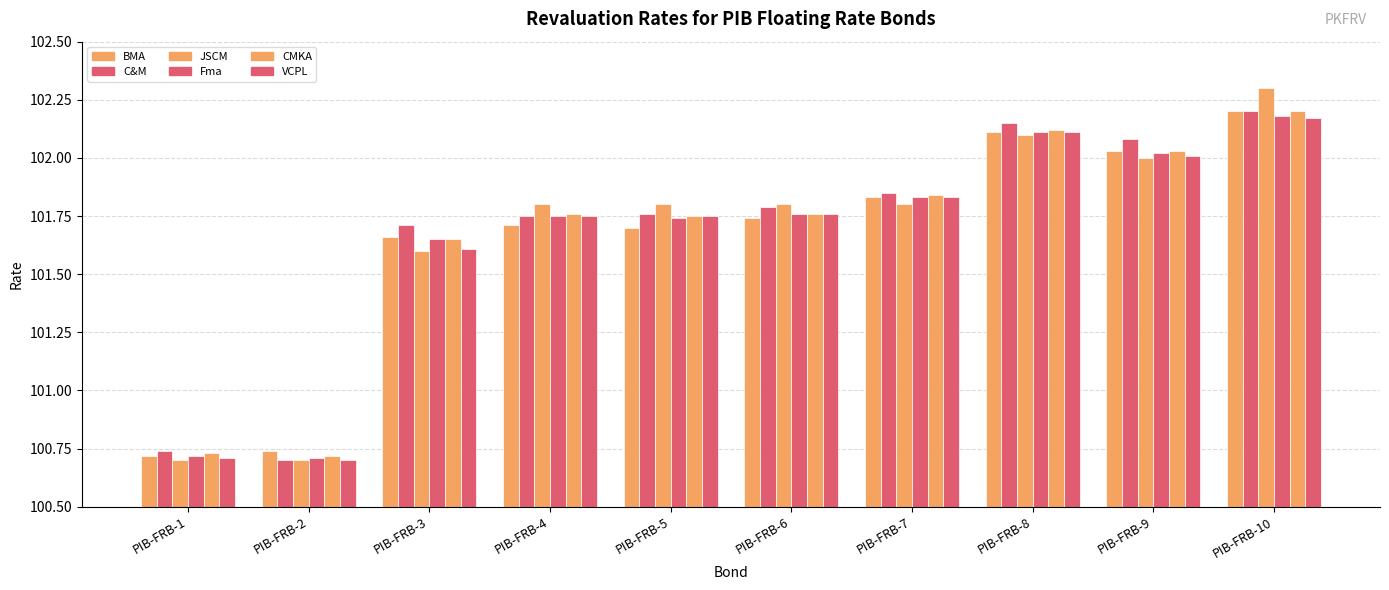

How many bars are there in total?

60